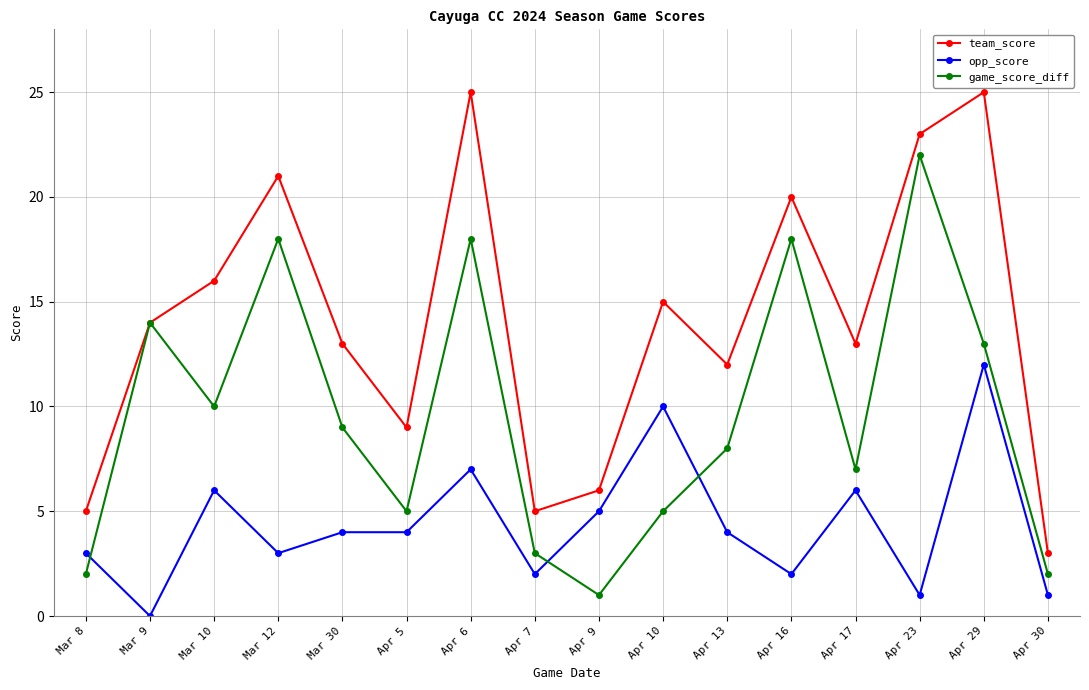

At Apr 29, list the series in order from smallest to largest.

opp_score, game_score_diff, team_score